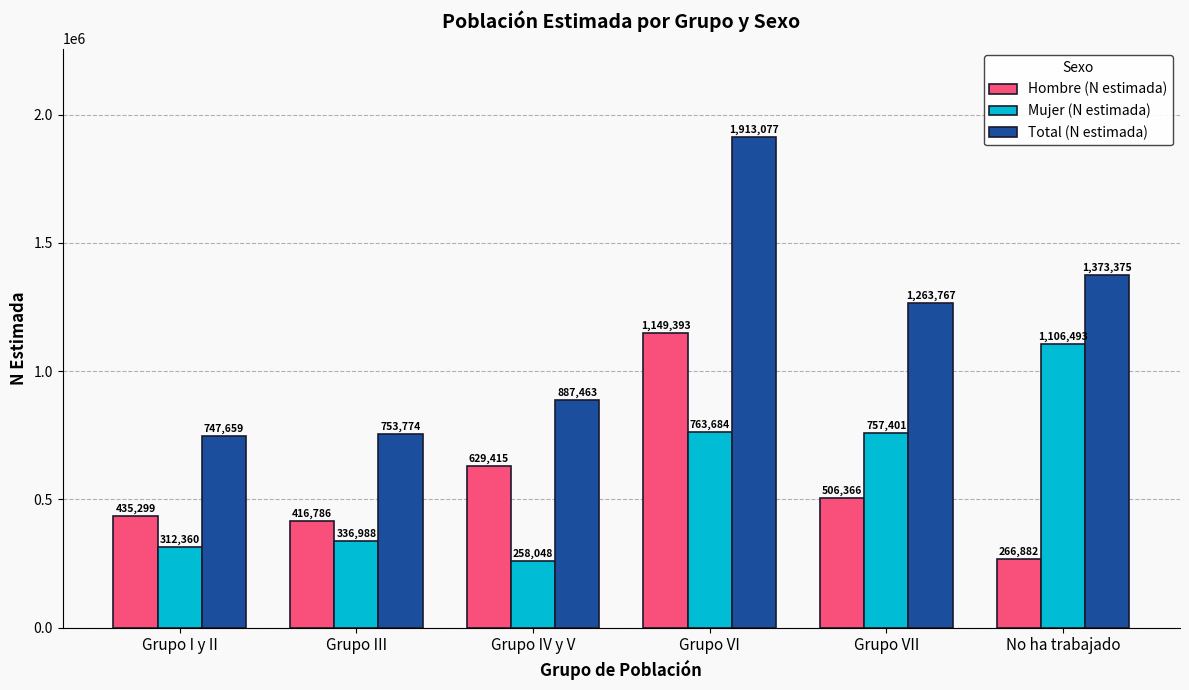

What is the label of the 5th bar from the right?

Grupo III